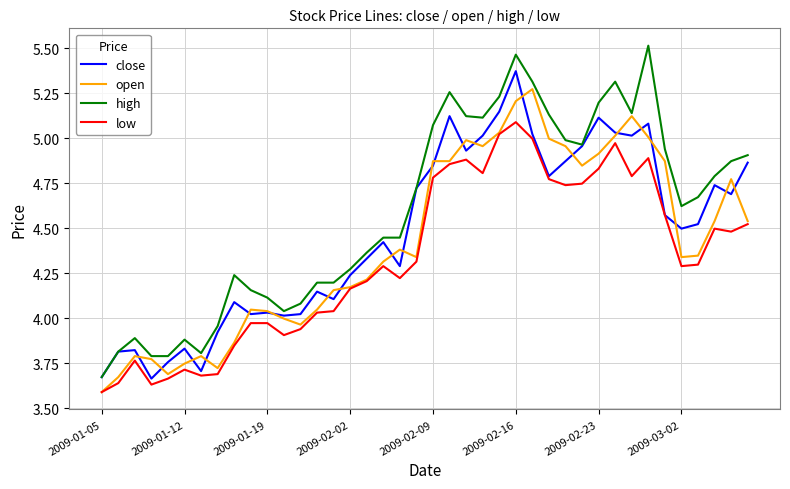

Rank the series by their maximum value, from highest to lowest.

high, close, open, low